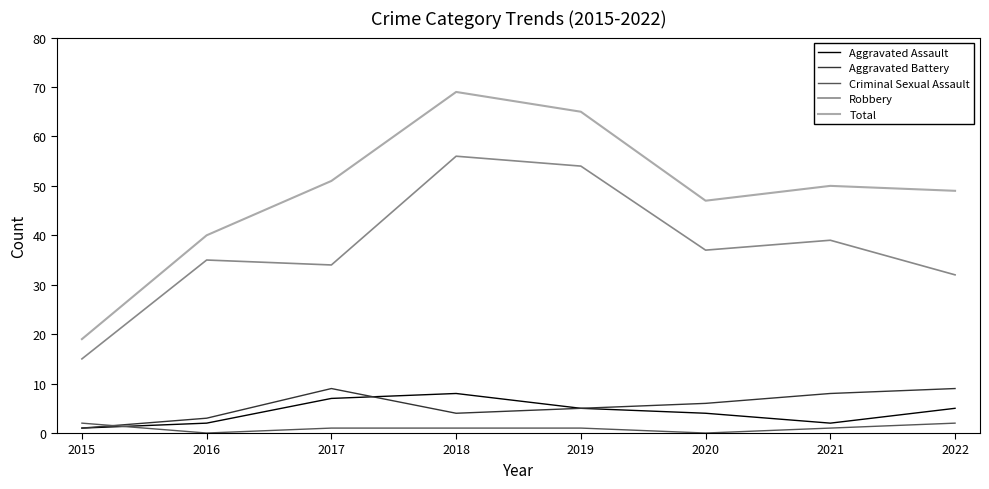

Is this an area chart (filled region under the line)?

No